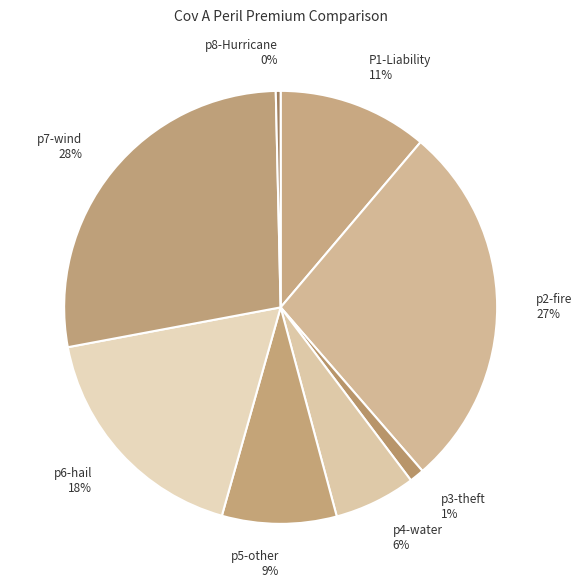

To the nearest percent, what is the combined percentage of p5-other and P1-Liability?

20%